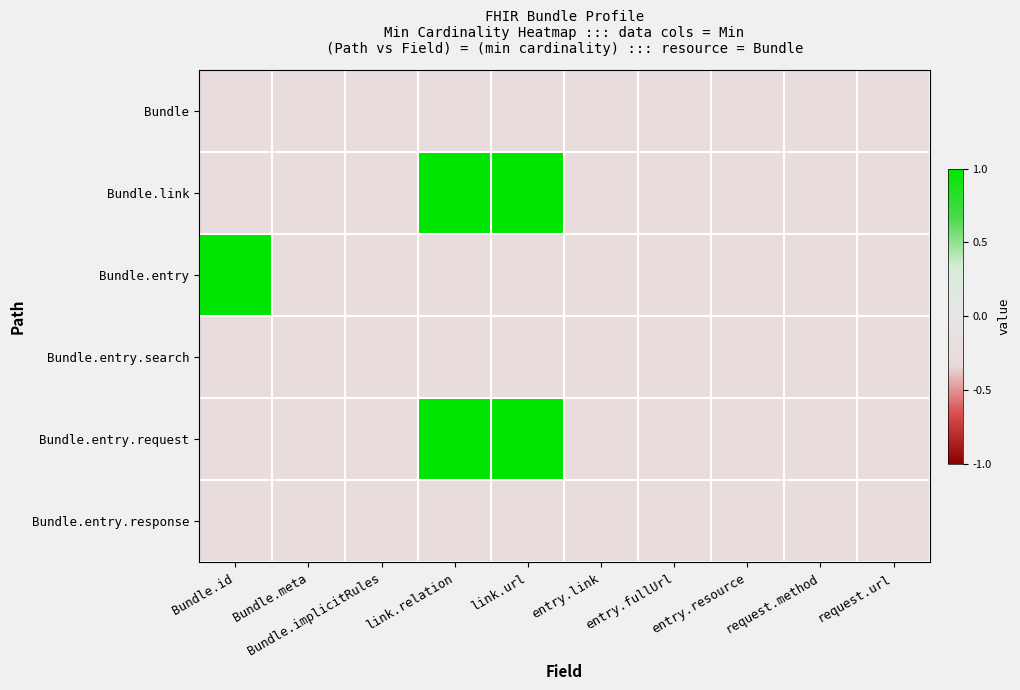

Reading left to right, list all the values displayed in this chart.

Bundle: Bundle.id=-0.2	Bundle.meta=-0.2	Bundle.implicitRules=-0.2	link.relation=-0.2	link.url=-0.2	entry.link=-0.2	entry.fullUrl=-0.2	entry.resource=-0.2	request.method=-0.2	request.url=-0.2
Bundle.link: Bundle.id=-0.2	Bundle.meta=-0.2	Bundle.implicitRules=-0.2	link.relation=1.0	link.url=1.0	entry.link=-0.2	entry.fullUrl=-0.2	entry.resource=-0.2	request.method=-0.2	request.url=-0.2
Bundle.entry: Bundle.id=1.0	Bundle.meta=-0.2	Bundle.implicitRules=-0.2	link.relation=-0.2	link.url=-0.2	entry.link=-0.2	entry.fullUrl=-0.2	entry.resource=-0.2	request.method=-0.2	request.url=-0.2
Bundle.entry.search: Bundle.id=-0.2	Bundle.meta=-0.2	Bundle.implicitRules=-0.2	link.relation=-0.2	link.url=-0.2	entry.link=-0.2	entry.fullUrl=-0.2	entry.resource=-0.2	request.method=-0.2	request.url=-0.2
Bundle.entry.request: Bundle.id=-0.2	Bundle.meta=-0.2	Bundle.implicitRules=-0.2	link.relation=1.0	link.url=1.0	entry.link=-0.2	entry.fullUrl=-0.2	entry.resource=-0.2	request.method=-0.2	request.url=-0.2
Bundle.entry.response: Bundle.id=-0.2	Bundle.meta=-0.2	Bundle.implicitRules=-0.2	link.relation=-0.2	link.url=-0.2	entry.link=-0.2	entry.fullUrl=-0.2	entry.resource=-0.2	request.method=-0.2	request.url=-0.2